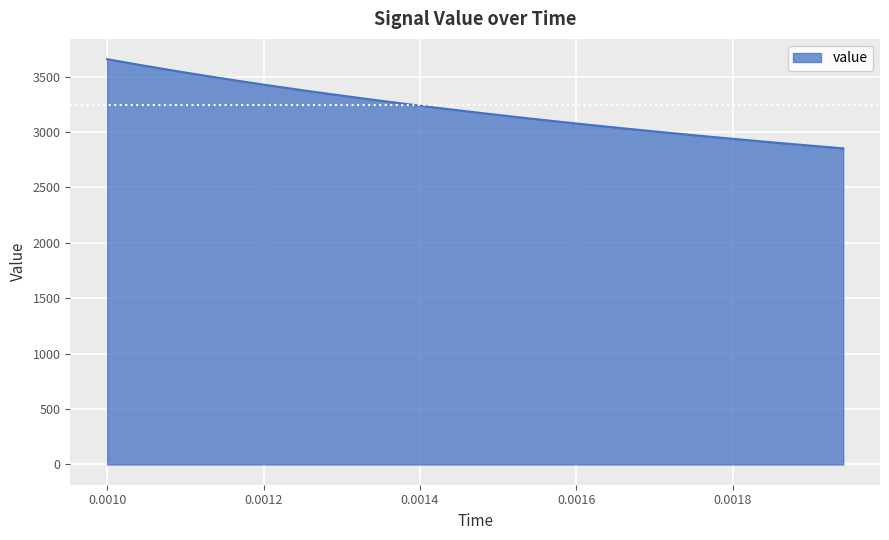

How many values are below 3243?

18